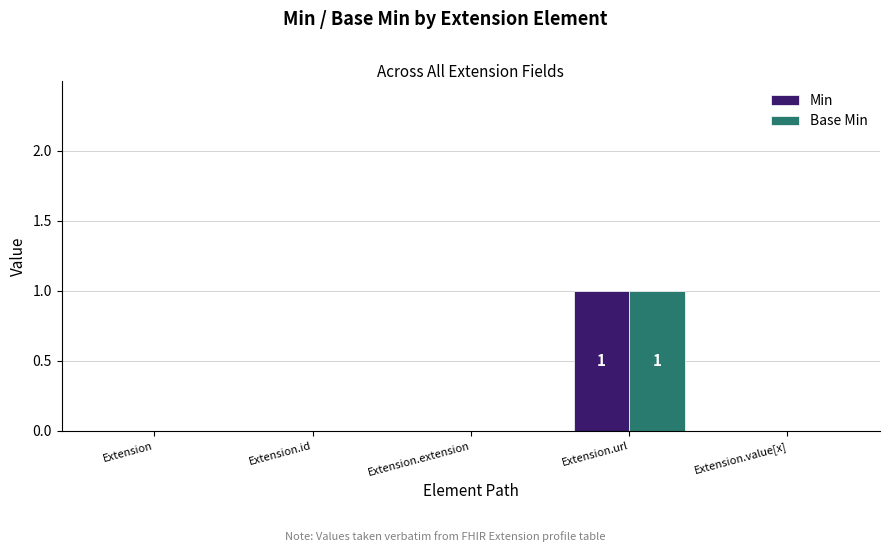

At which category is the sum across all series the highest?

Extension.url